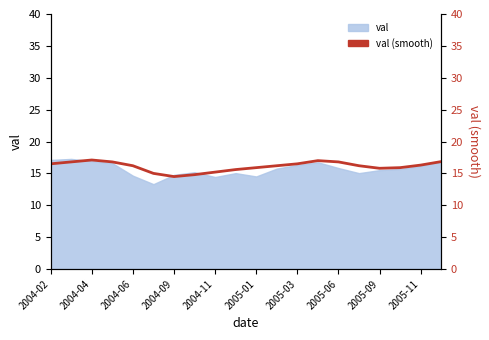

Reading left to right, list all the values displayed in this chart.

16.5	16.8	17.1	16.8	16.2	15.0	14.5	14.8	15.2	15.6	15.9	16.2	16.5	17.0	16.8	16.2	15.8	15.9	16.3	16.9